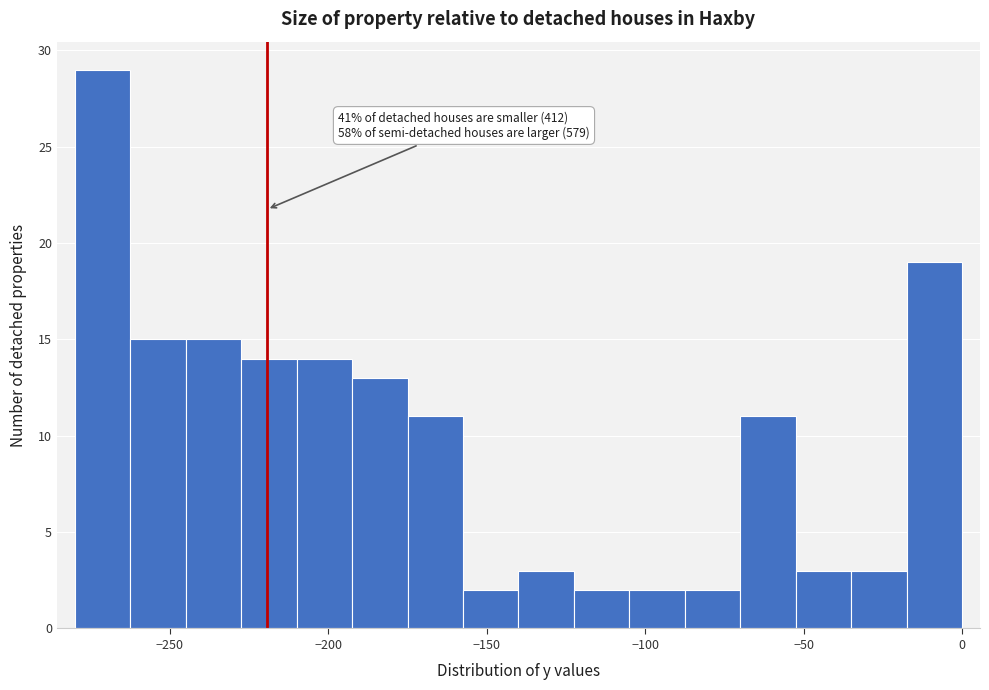

Read against the x-axis, roughly where is the centre of the tallest bar?

-270